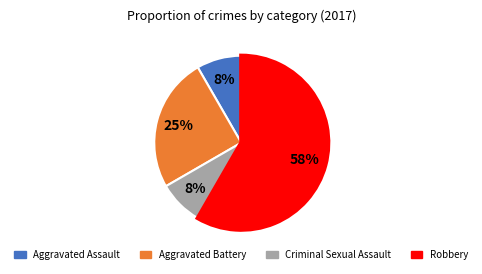

Is it true that Aggravated Battery is 18% of the pie?

False